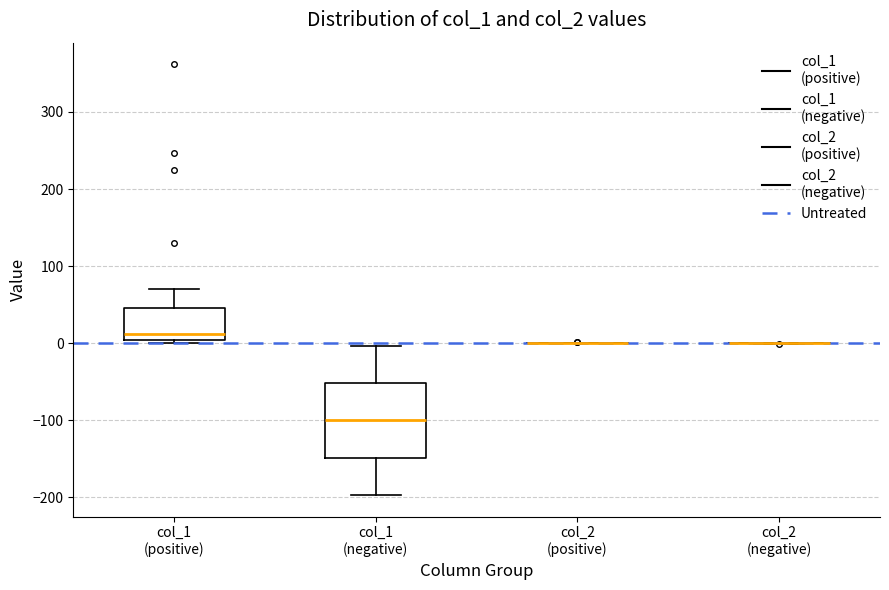

Reading left to right, read every box against the y-axis: the position of its median line, the range the box covers, and the ends of its whiskers. The values are not printed on the chart, so give them approximately, as read against the axis.

col_1 (positive): median 10, box 0 to 50, whiskers 0 (just below the box's lower edge) to 70
col_1 (negative): median -100, box -150 to -50, whiskers -200 to 0
col_2 (positive): box collapsed to a line at 0, whiskers 0 to 0
col_2 (negative): box collapsed to a line at 0, whiskers 0 to 0